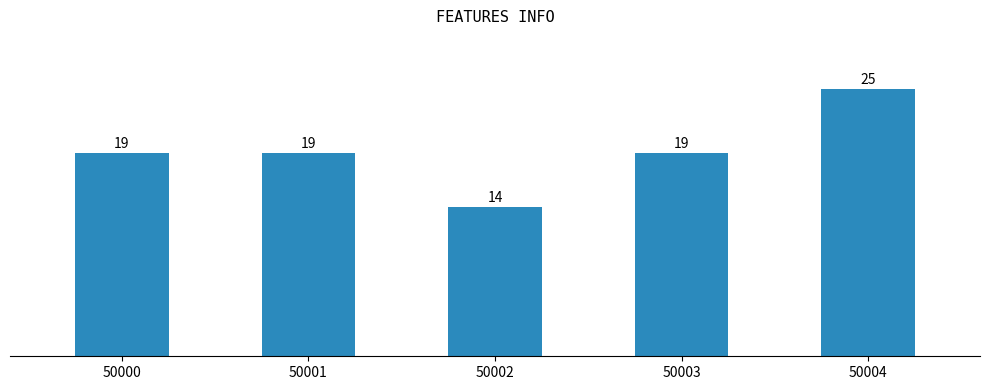

What is the value of the 5th bar from the left?

25